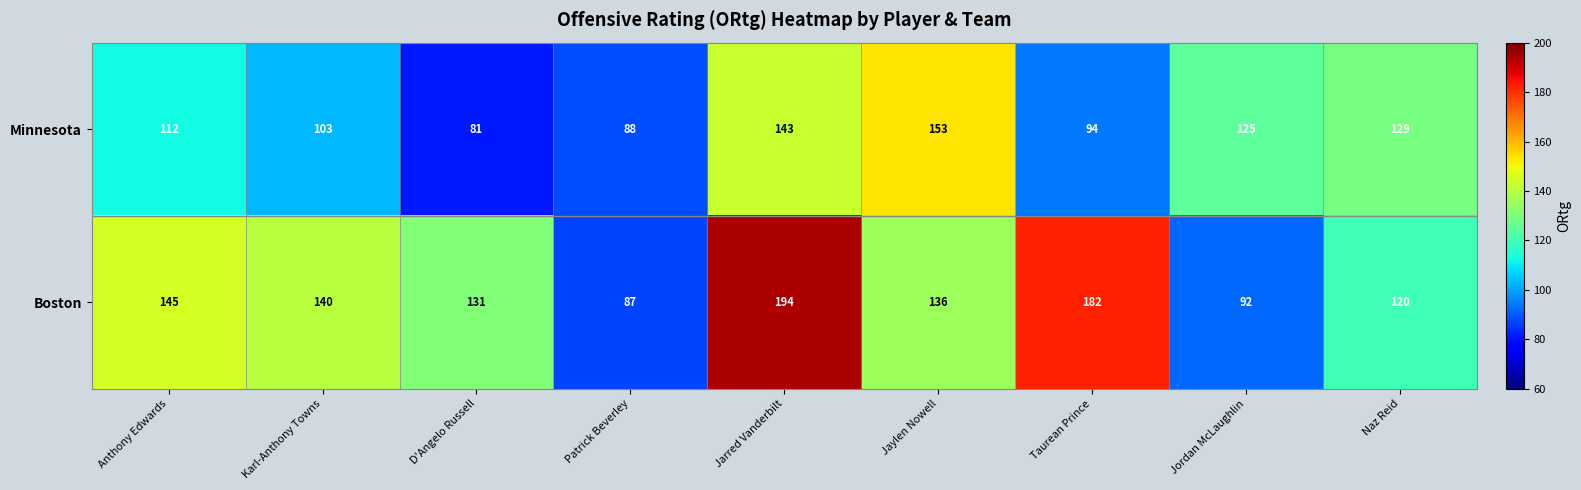

The Minnesota series shows 103 at Karl-Anthony Towns. True or false?

True